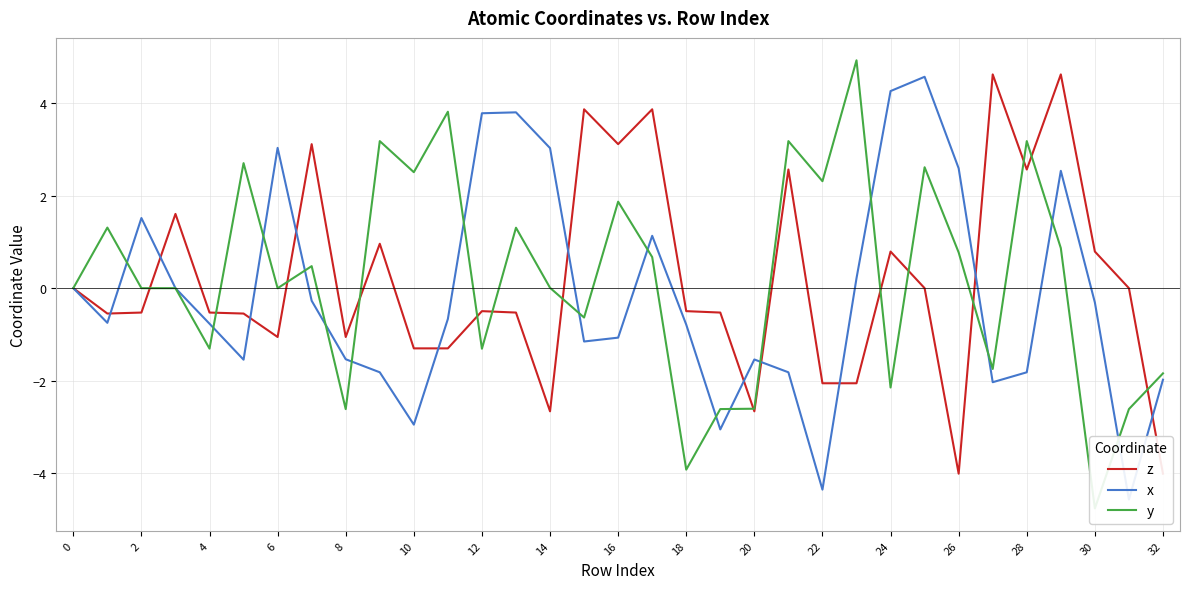

How many positive values does the z series have?

13